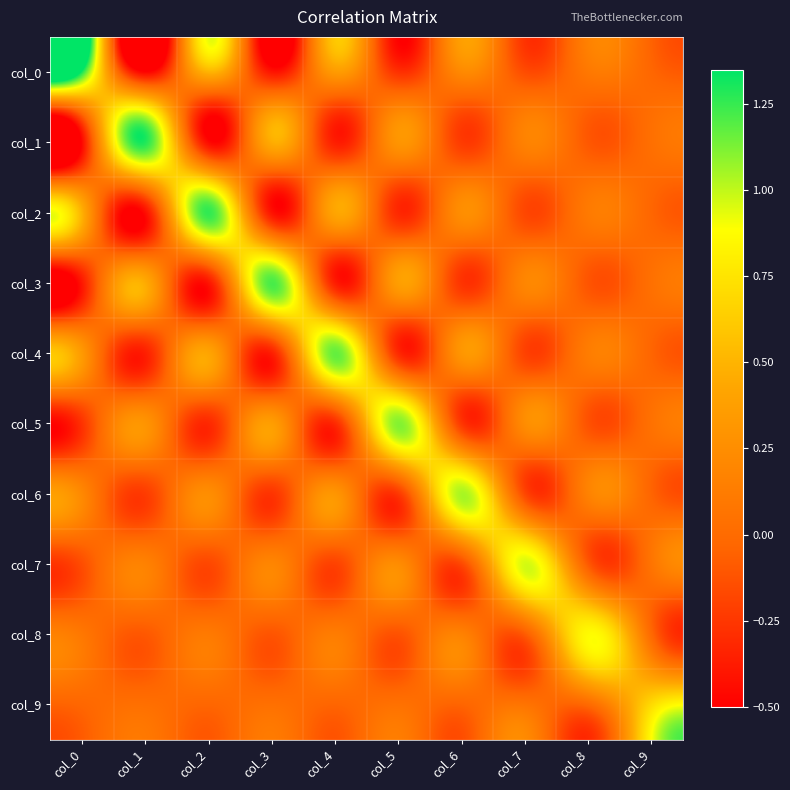

Reading left to right, what are all the values shown in this chart?

col_0: col_0=1.3	col_1=-0.5	col_2=0.5	col_3=-0.4	col_4=0.3	col_5=-0.3	col_6=0.2	col_7=-0.2	col_8=0.1	col_9=-0.0
col_1: col_0=-0.5	col_1=1.3	col_2=-0.4	col_3=0.5	col_4=-0.4	col_5=0.3	col_6=-0.2	col_7=0.2	col_8=-0.1	col_9=0.0
col_2: col_0=0.5	col_1=-0.4	col_2=1.3	col_3=-0.4	col_4=0.4	col_5=-0.3	col_6=0.2	col_7=-0.2	col_8=0.1	col_9=-0.0
col_3: col_0=-0.4	col_1=0.5	col_2=-0.4	col_3=1.2	col_4=-0.4	col_5=0.4	col_6=-0.3	col_7=0.2	col_8=-0.1	col_9=0.0
col_4: col_0=0.3	col_1=-0.4	col_2=0.4	col_3=-0.4	col_4=1.2	col_5=-0.3	col_6=0.3	col_7=-0.2	col_8=0.1	col_9=-0.0
col_5: col_0=-0.3	col_1=0.3	col_2=-0.3	col_3=0.4	col_4=-0.3	col_5=1.1	col_6=-0.2	col_7=0.2	col_8=-0.1	col_9=0.0
col_6: col_0=0.2	col_1=-0.2	col_2=0.2	col_3=-0.3	col_4=0.3	col_5=-0.2	col_6=1.0	col_7=-0.2	col_8=0.2	col_9=-0.0
col_7: col_0=-0.2	col_1=0.2	col_2=-0.2	col_3=0.2	col_4=-0.2	col_5=0.2	col_6=-0.2	col_7=1.0	col_8=-0.1	col_9=0.1
col_8: col_0=0.1	col_1=-0.1	col_2=0.1	col_3=-0.1	col_4=0.1	col_5=-0.1	col_6=0.2	col_7=-0.1	col_8=0.9	col_9=-0.0
col_9: col_0=-0.0	col_1=0.0	col_2=-0.0	col_3=0.0	col_4=-0.0	col_5=0.0	col_6=-0.0	col_7=0.1	col_8=-0.0	col_9=0.7